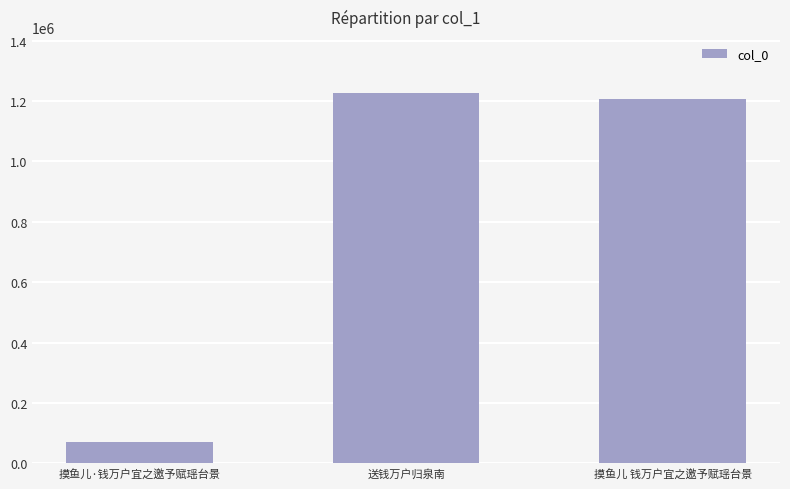

At which category does the chart reach its minimum across all series?

摸鱼儿·钱万户宜之邀予赋瑶台景